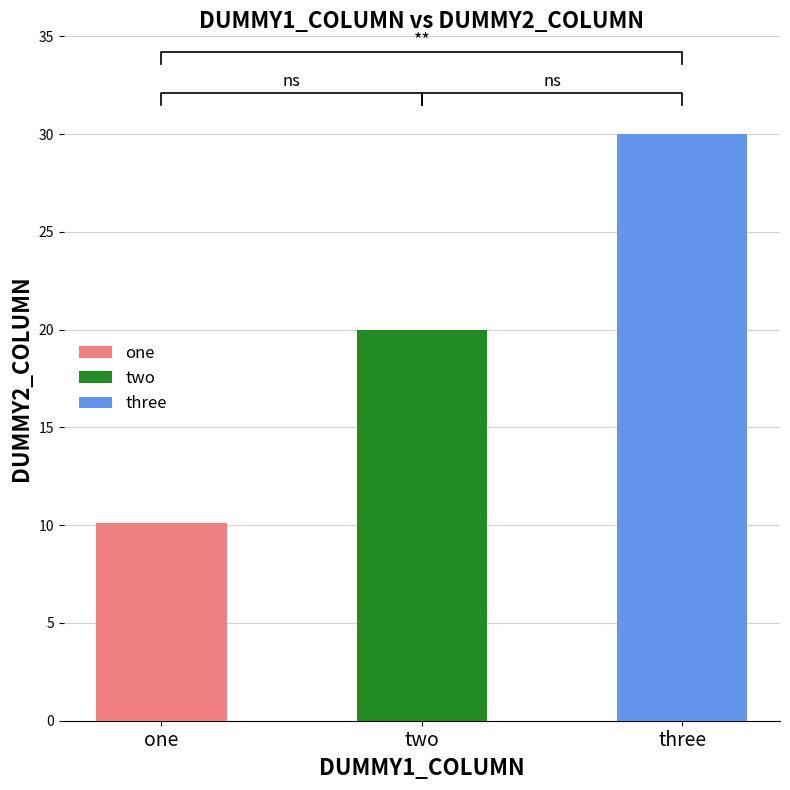

What is the smallest value displayed?

10.1